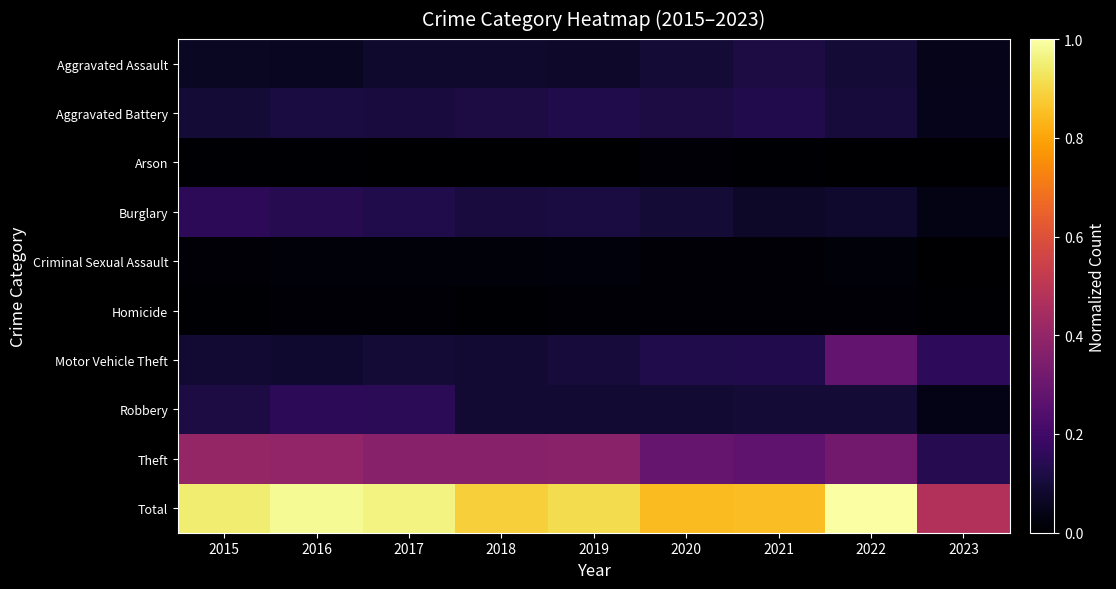

Count the number of categories in the chart.

9